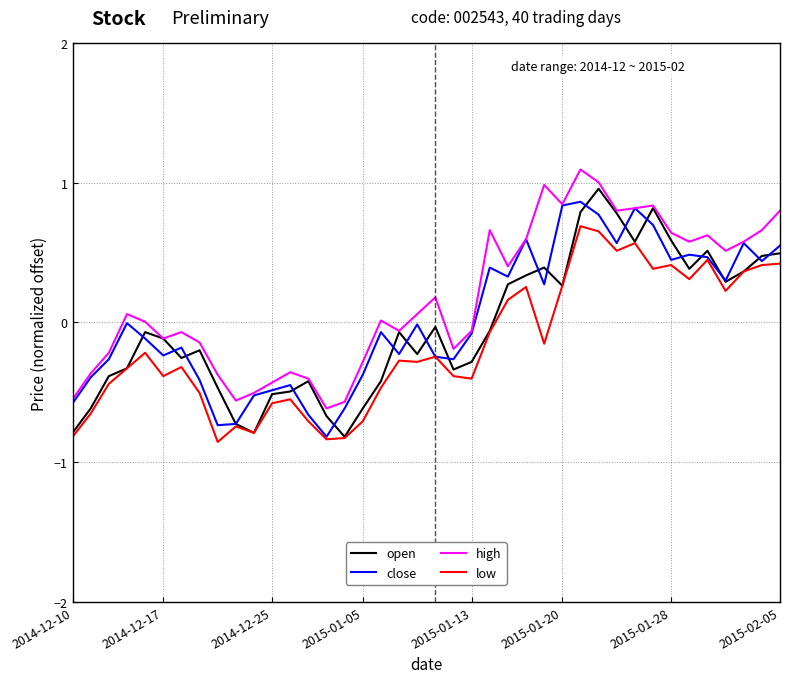

What is the highest value of the high series?

1.1